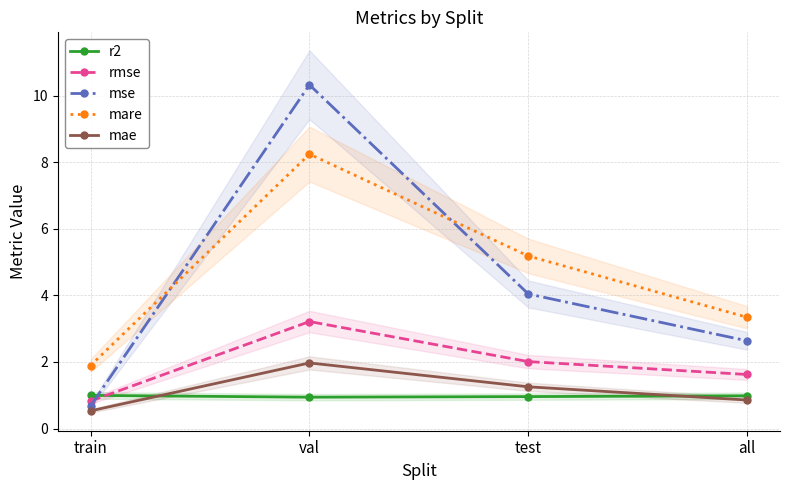

What is the spread (max minus min) of values at test?

4.2